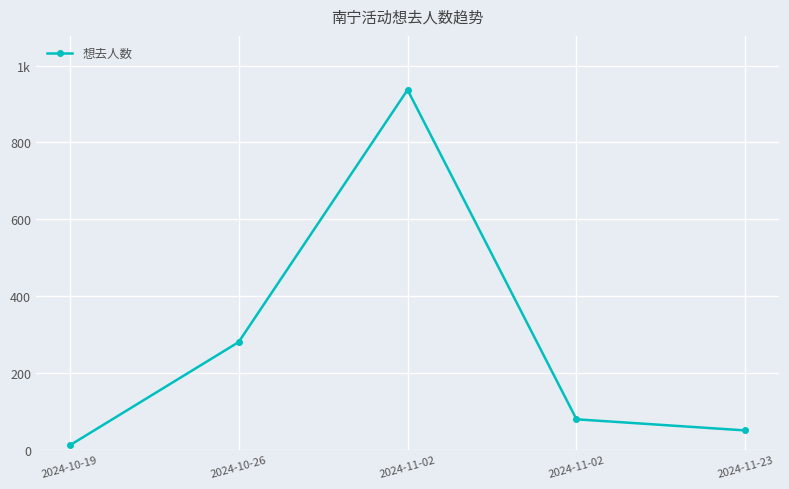

Reading left to right, list all the values displayed in this chart.

11	280	937	79	50